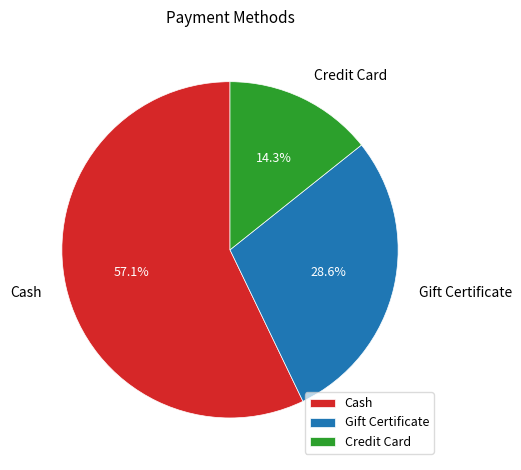

The Cash slice represents 43% of the pie. True or false?

False